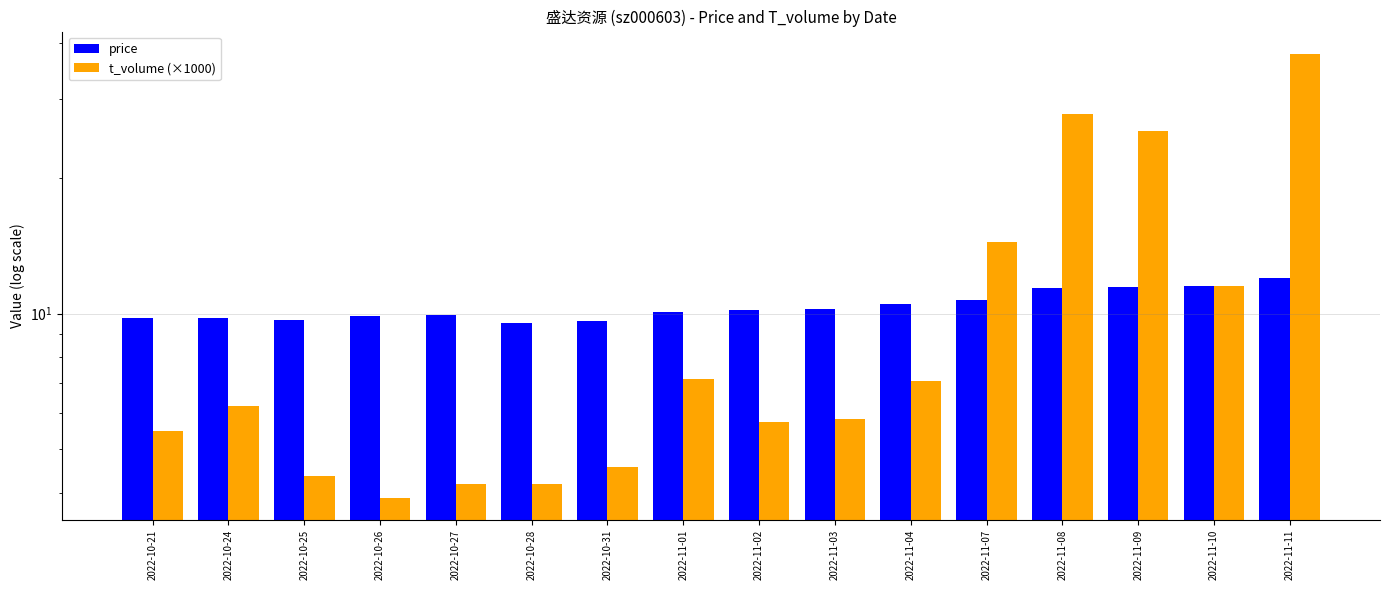

List the labels in order of t_volume (×1000) value, smallest first.

2022-10-26, 2022-10-28, 2022-10-27, 2022-10-25, 2022-10-31, 2022-10-21, 2022-11-02, 2022-11-03, 2022-10-24, 2022-11-04, 2022-11-01, 2022-11-10, 2022-11-07, 2022-11-09, 2022-11-08, 2022-11-11